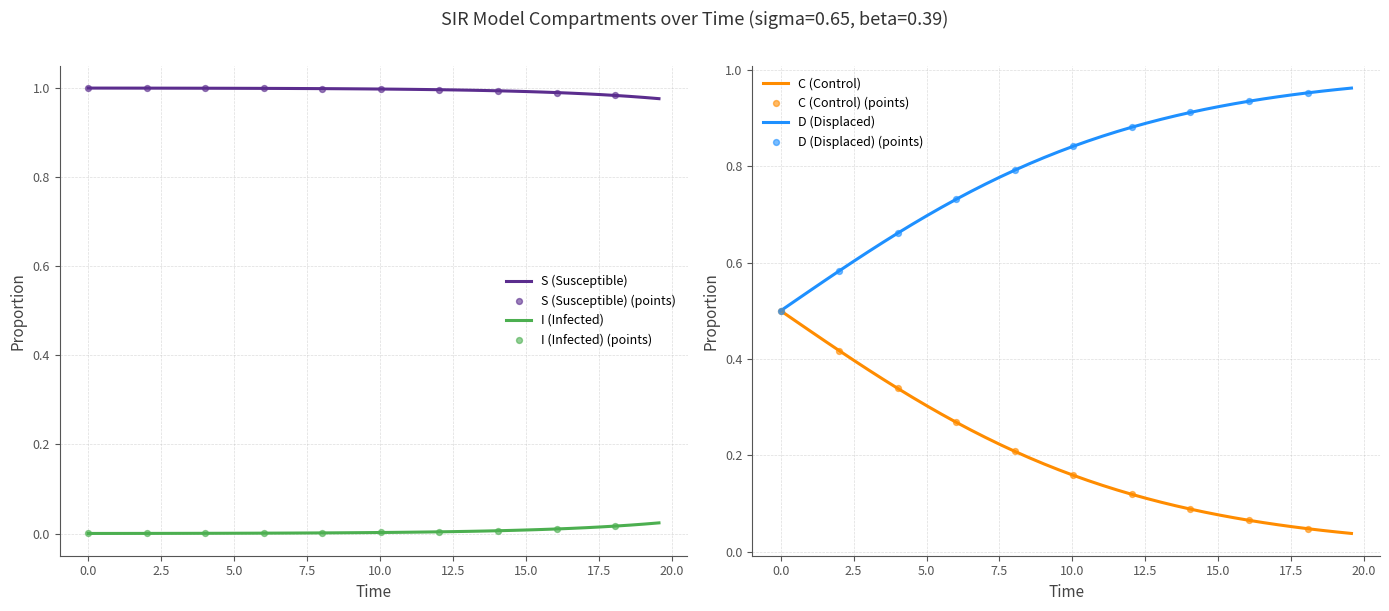

Which series reaches the minimum Y coordinate?

I